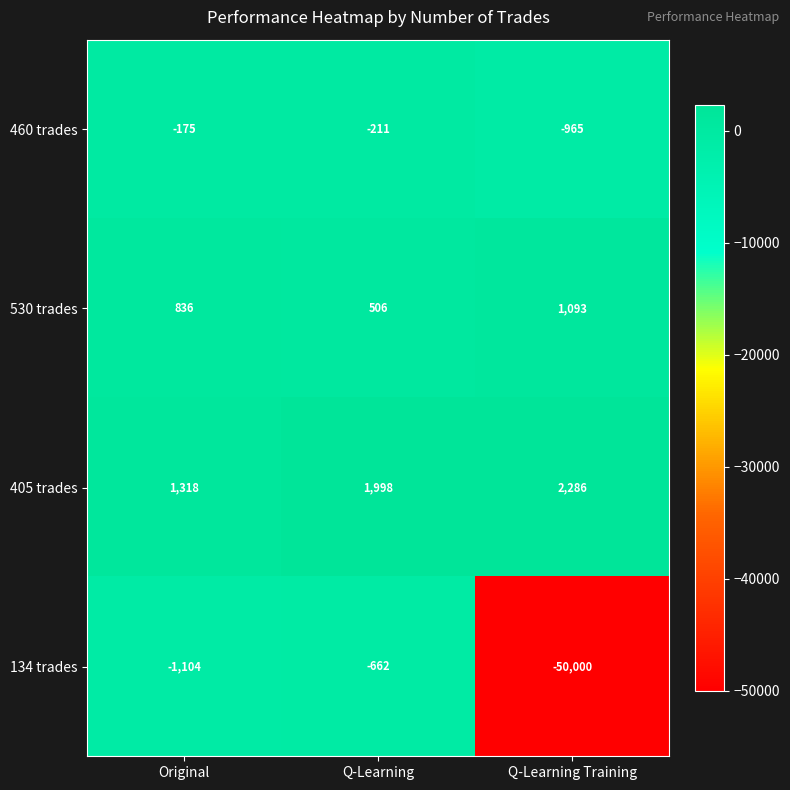

True or false: 134 trades has a value of -662 at Q-Learning.

True